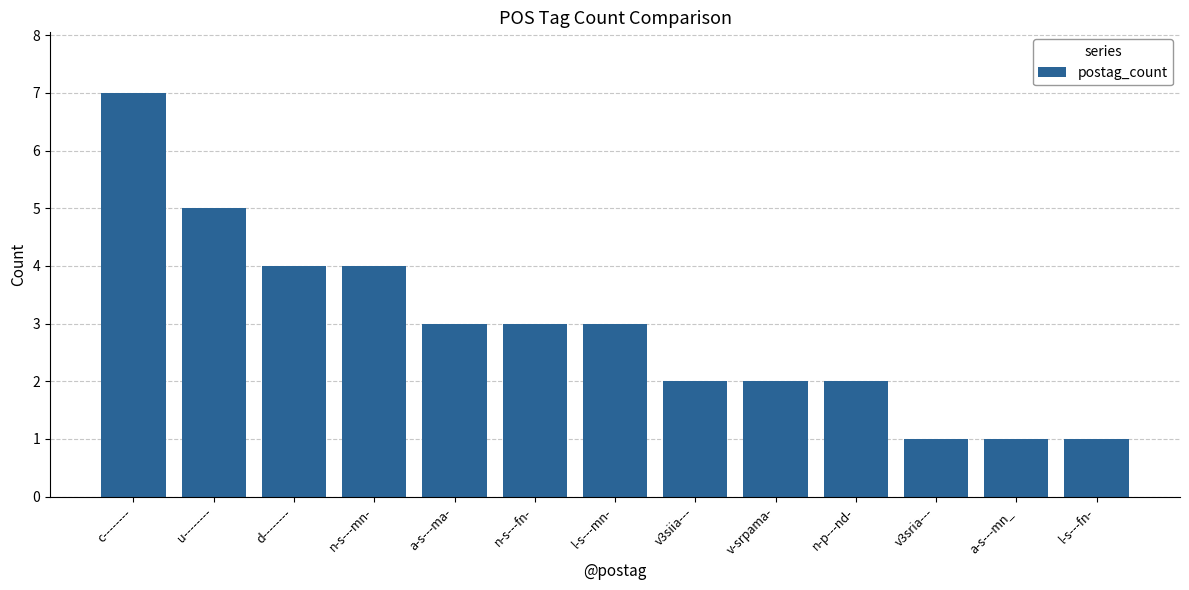

How many bars are there in total?

13